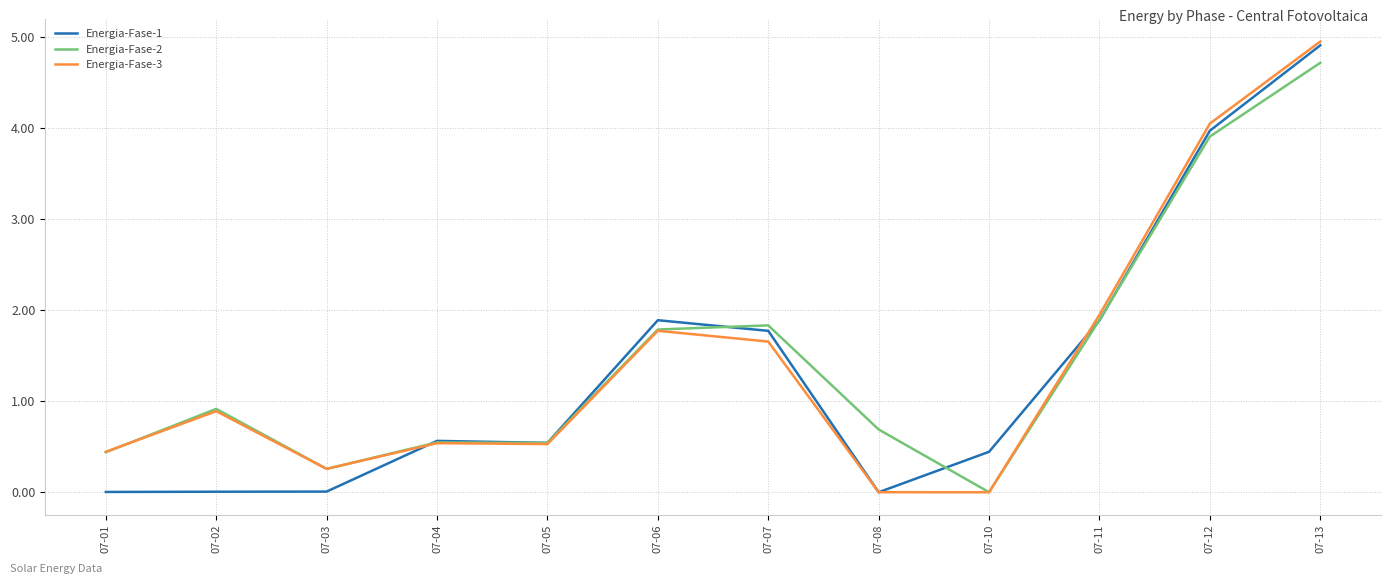

What value does the Energia-Fase-2 series have at 07-03?

0.3